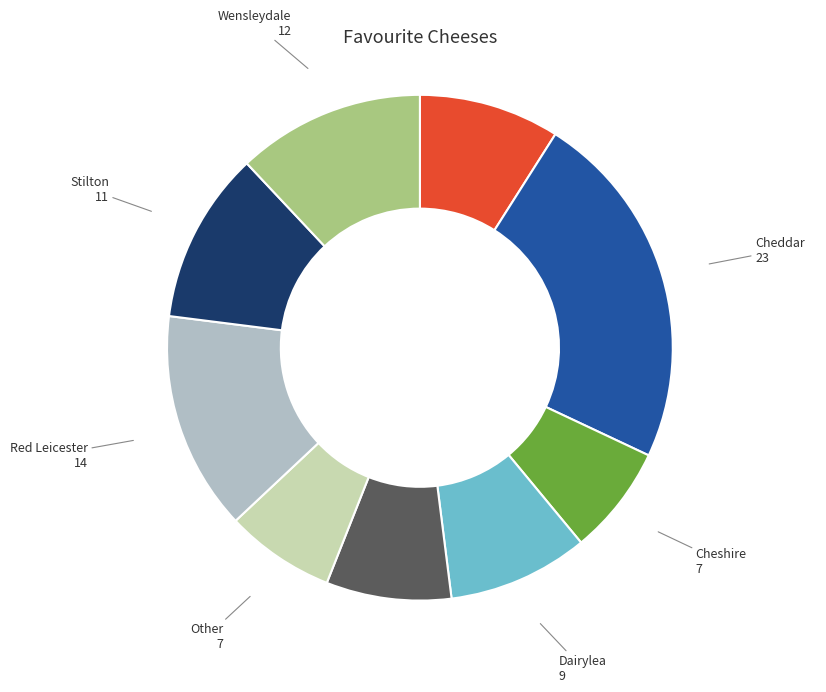

Does any single category account for the majority?

No